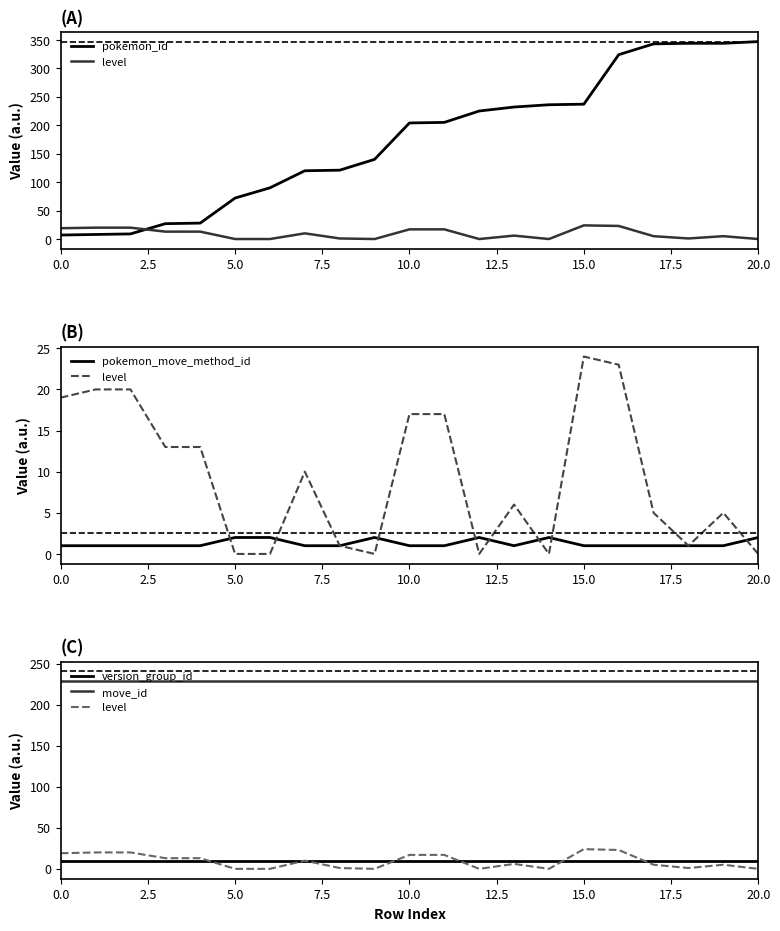

How many data points in pokemon_id are less than 204?

10